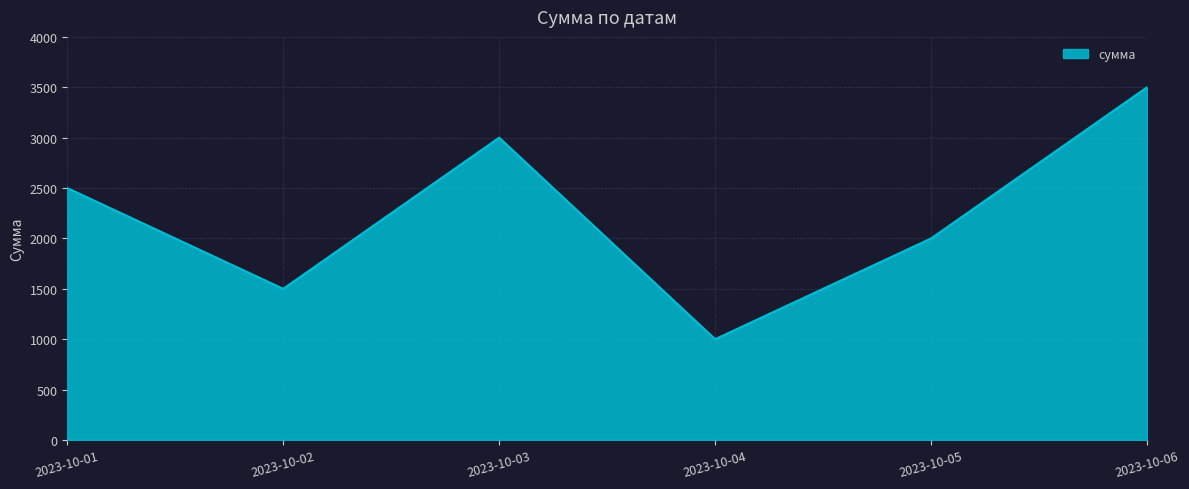

Does the chart display data point markers on the line(s)?

No